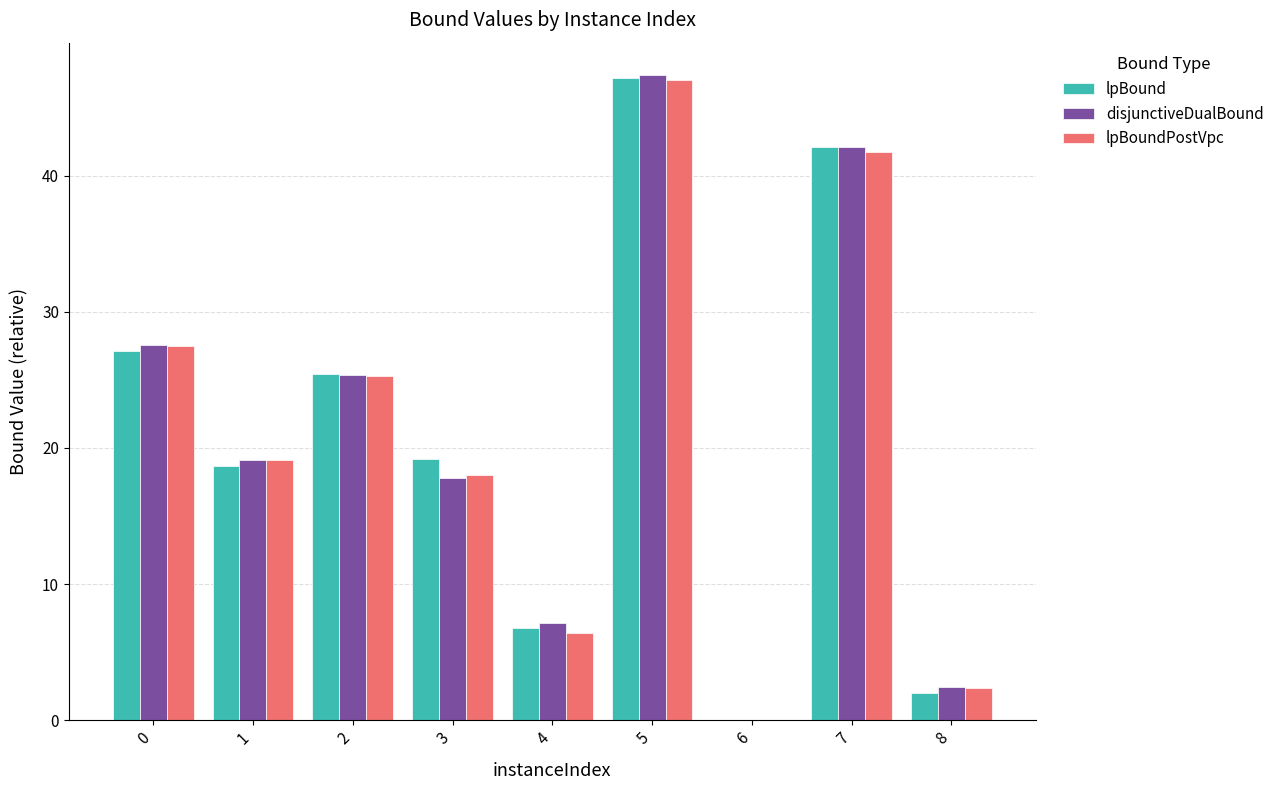

Reading right to left, transcribe all the data shown in this chart.

lpBound: 8=2.0	7=42.1	6=0.0	5=47.1	4=6.8	3=19.2	2=25.5	1=18.7	0=27.1
disjunctiveDualBound: 8=2.4	7=42.1	6=0.0	5=47.4	4=7.1	3=17.8	2=25.3	1=19.1	0=27.6
lpBoundPostVpc: 8=2.4	7=41.8	6=0.0	5=47.0	4=6.4	3=18.0	2=25.3	1=19.1	0=27.5